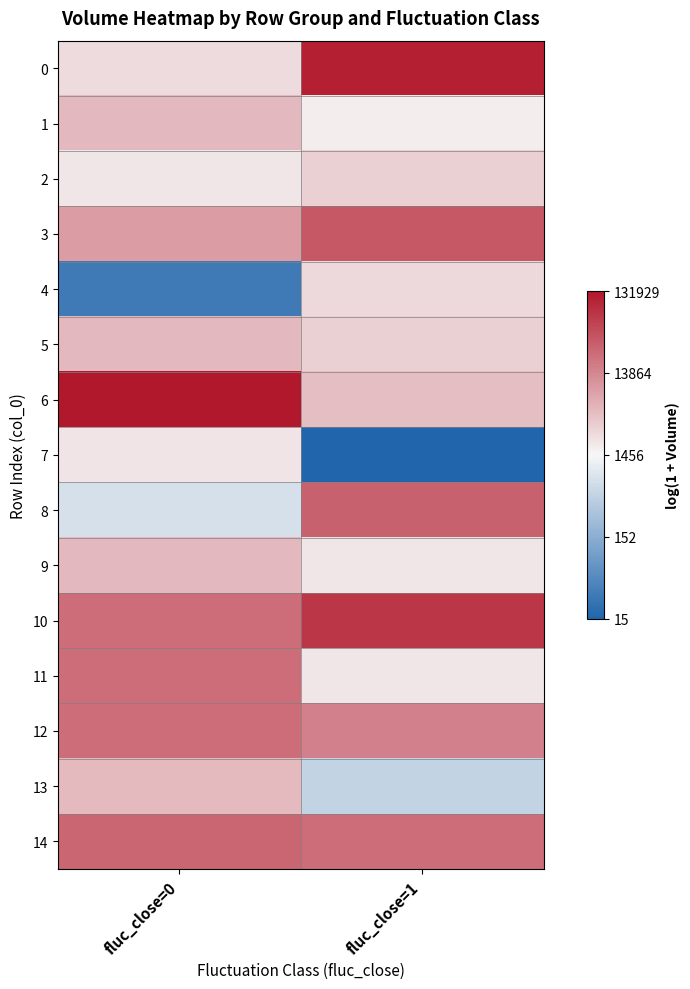

Which series has the largest range (max minus min)?

7